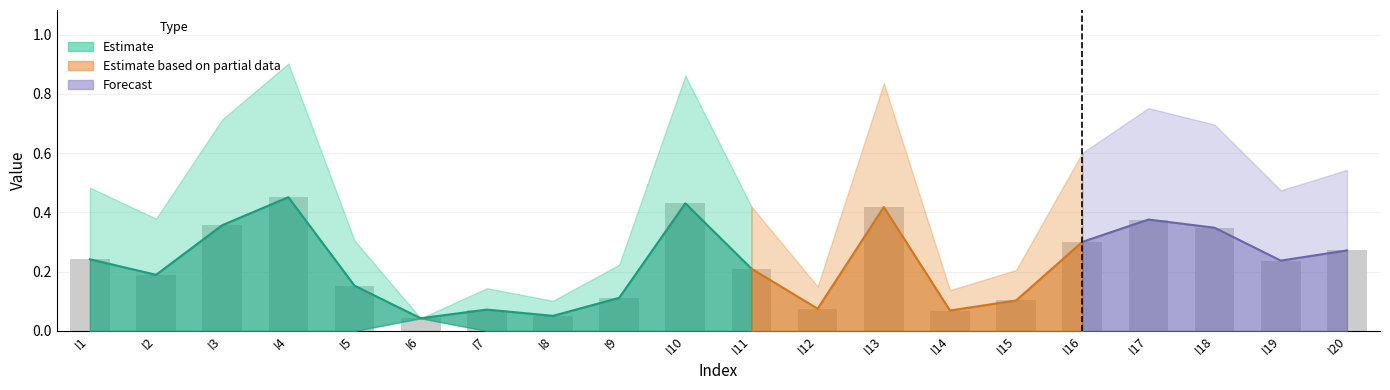

What is the difference between the values at I1 and I4?

0.2